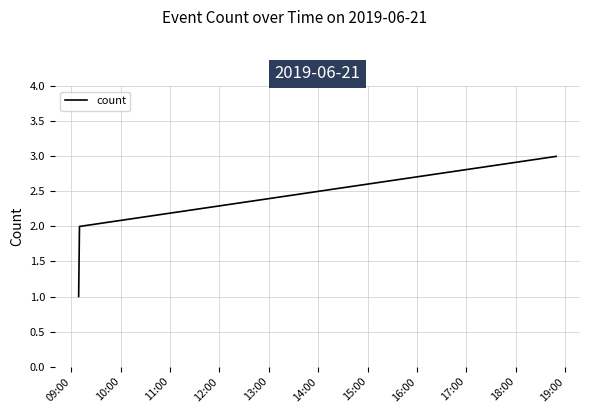

What is the sum of all values?

6